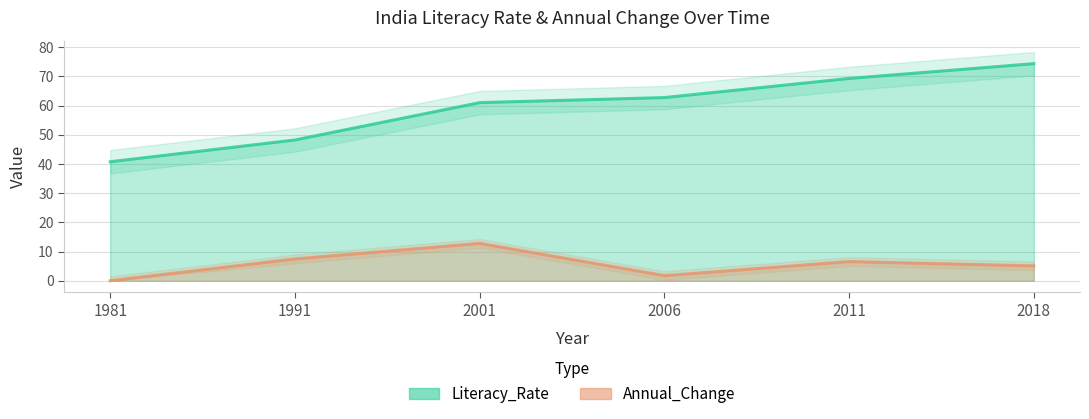

Which category has the lowest value in the Annual_Change series?

1981